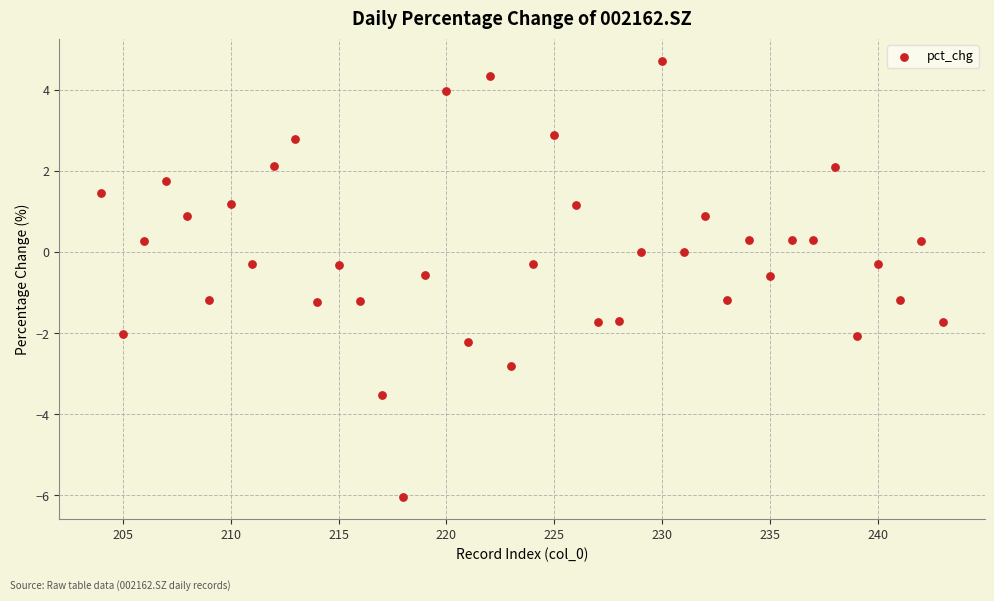

What is the range of X values (max minus min)?

39.0